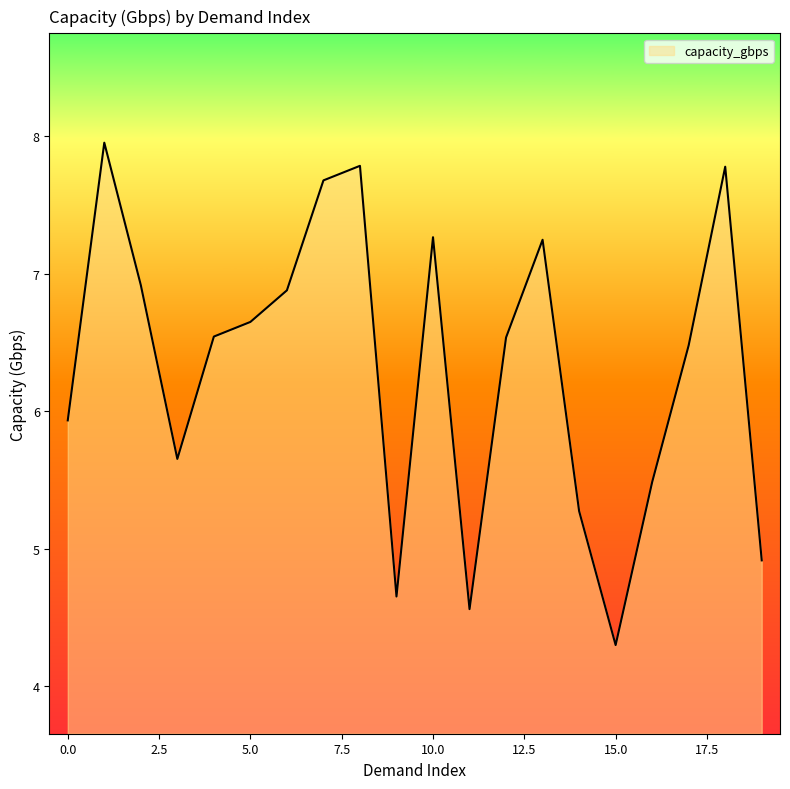

What is the greatest value displayed?

8.0